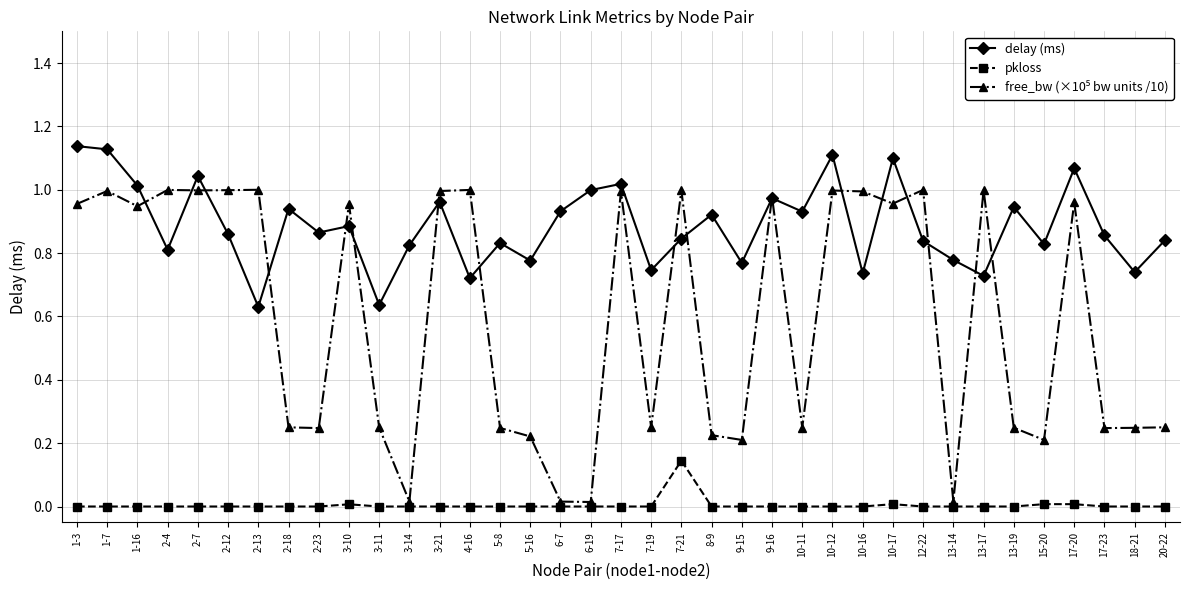

Which series changed the most between 2-4 and 7-17?

delay (ms)